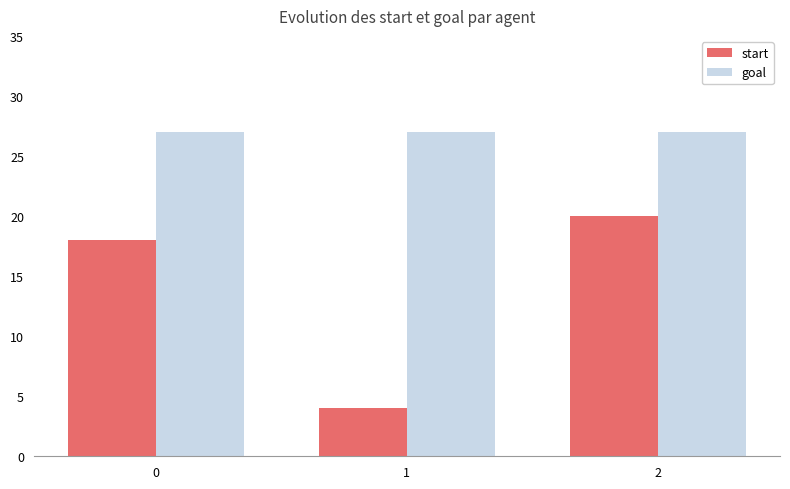

True or false: start has a value of 11 at 0.

False